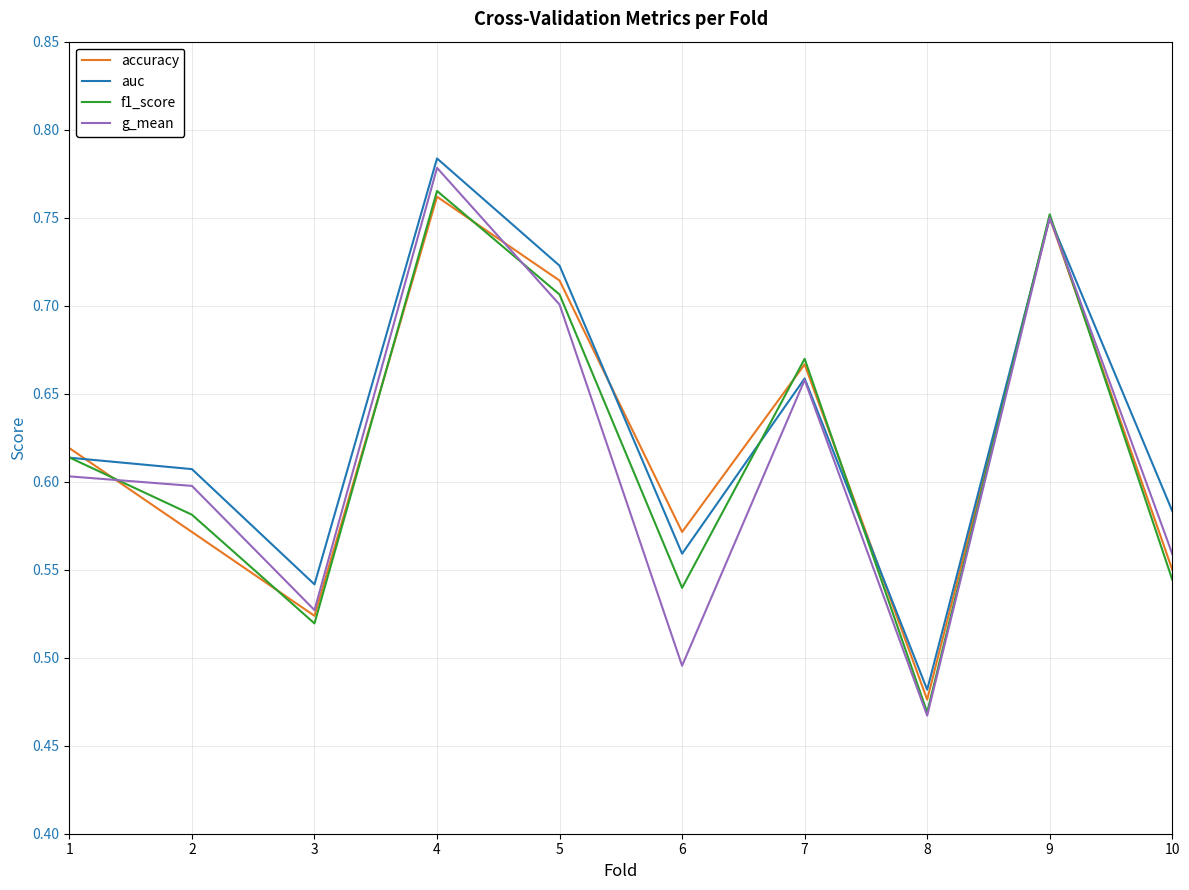

Is it true that accuracy equals 0.5 at 4?

False